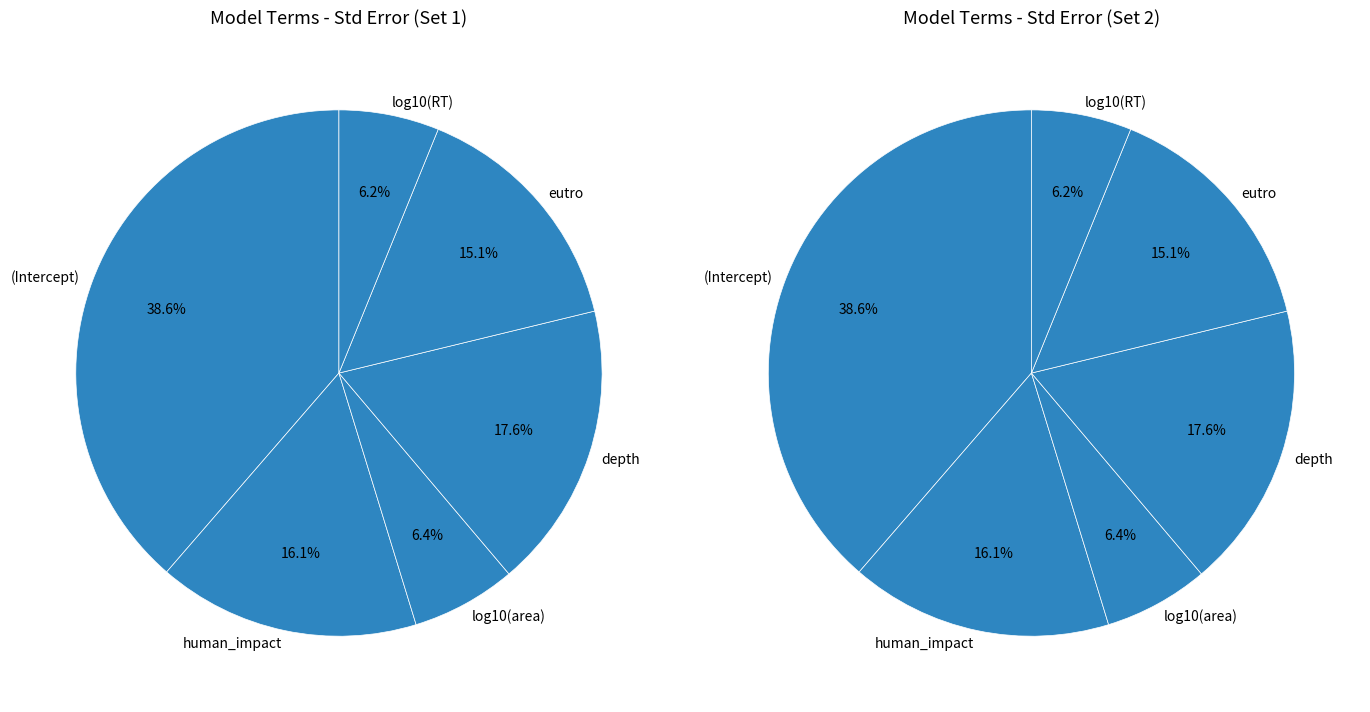

Rank the categories by value from highest to lowest.

(Intercept), depth, human_impact, eutro, log10(area), log10(RT)